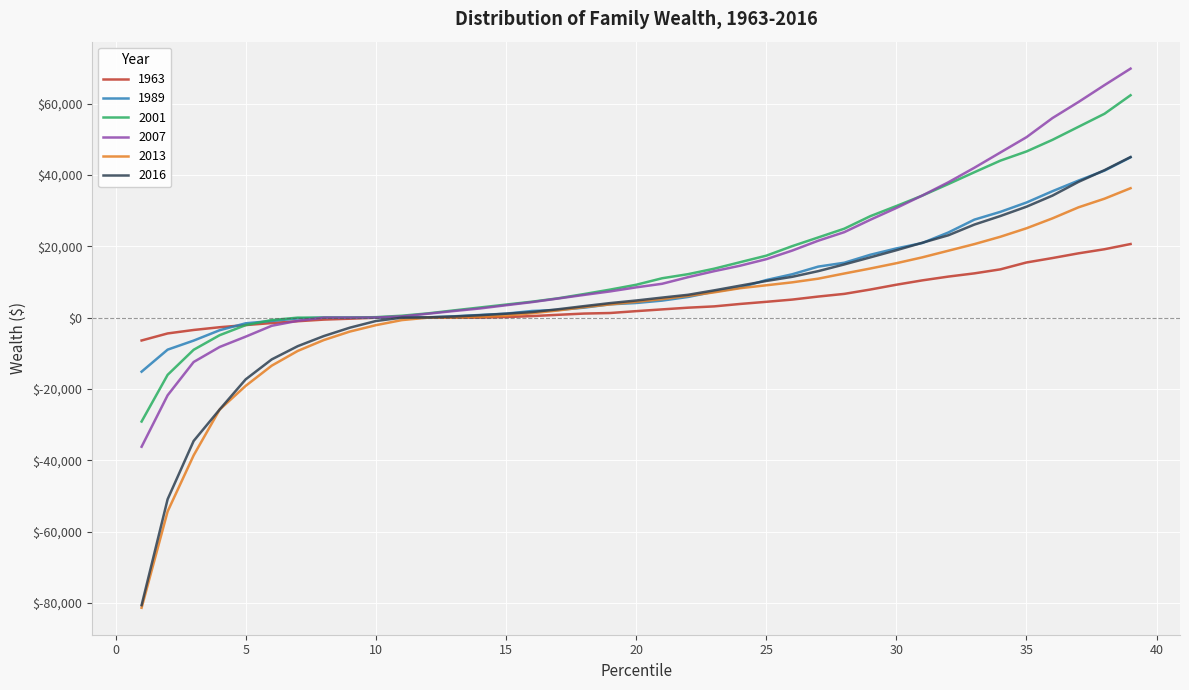

How many values in the 2016 series are below 4800?

19